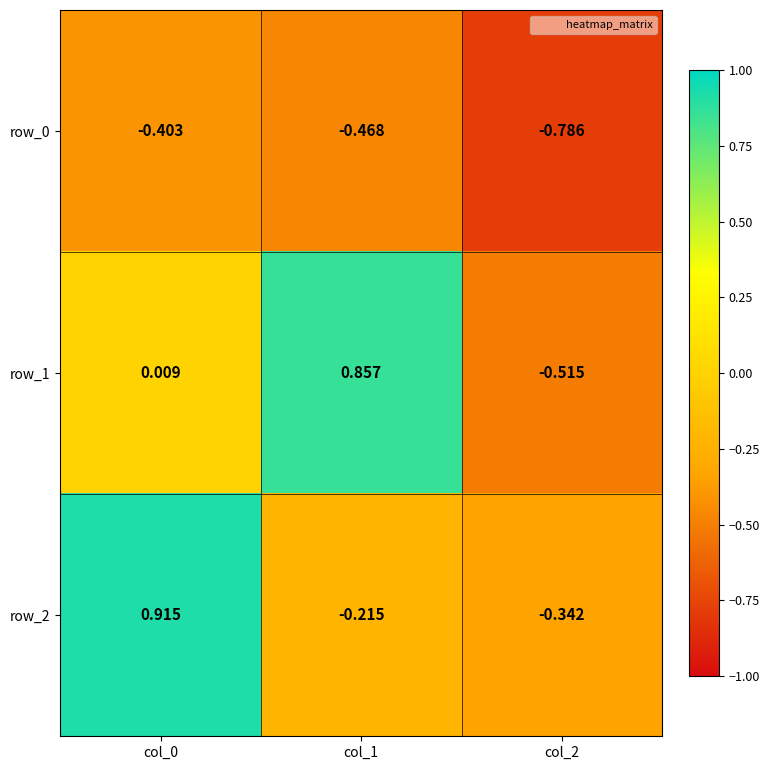

Is the value of row_1 at col_2 greater than the value of row_2 at col_0?

No